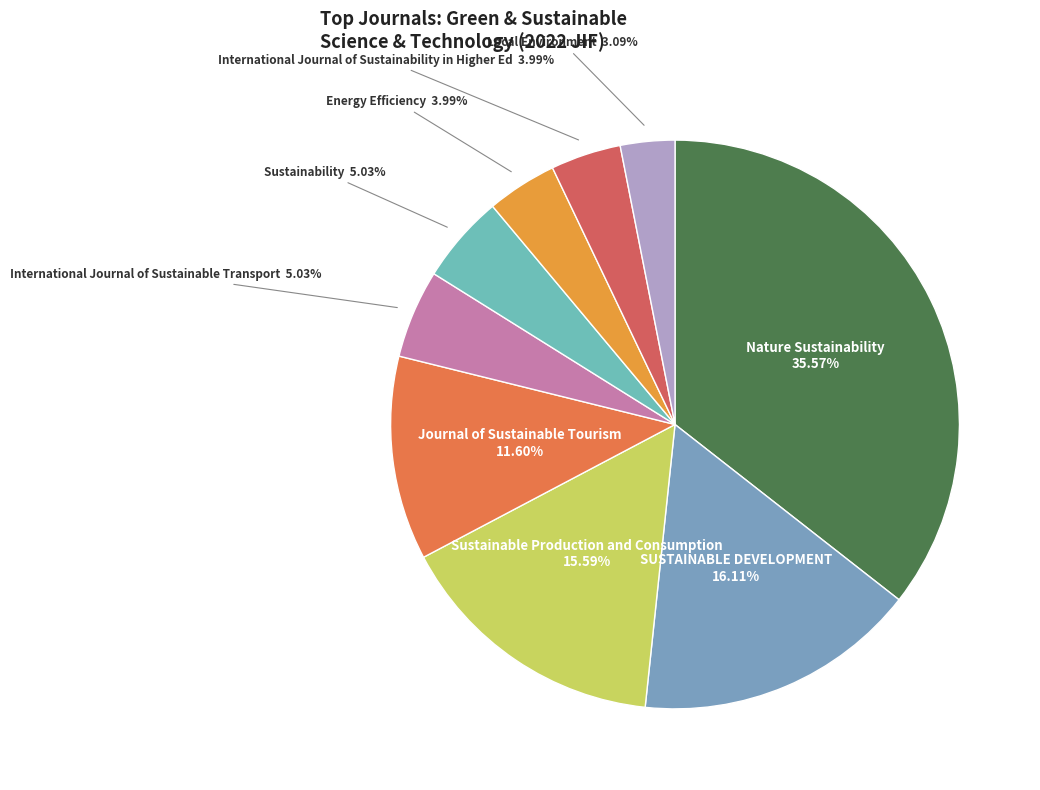

How much of the chart is everything except Nature Sustainability?

64.4%